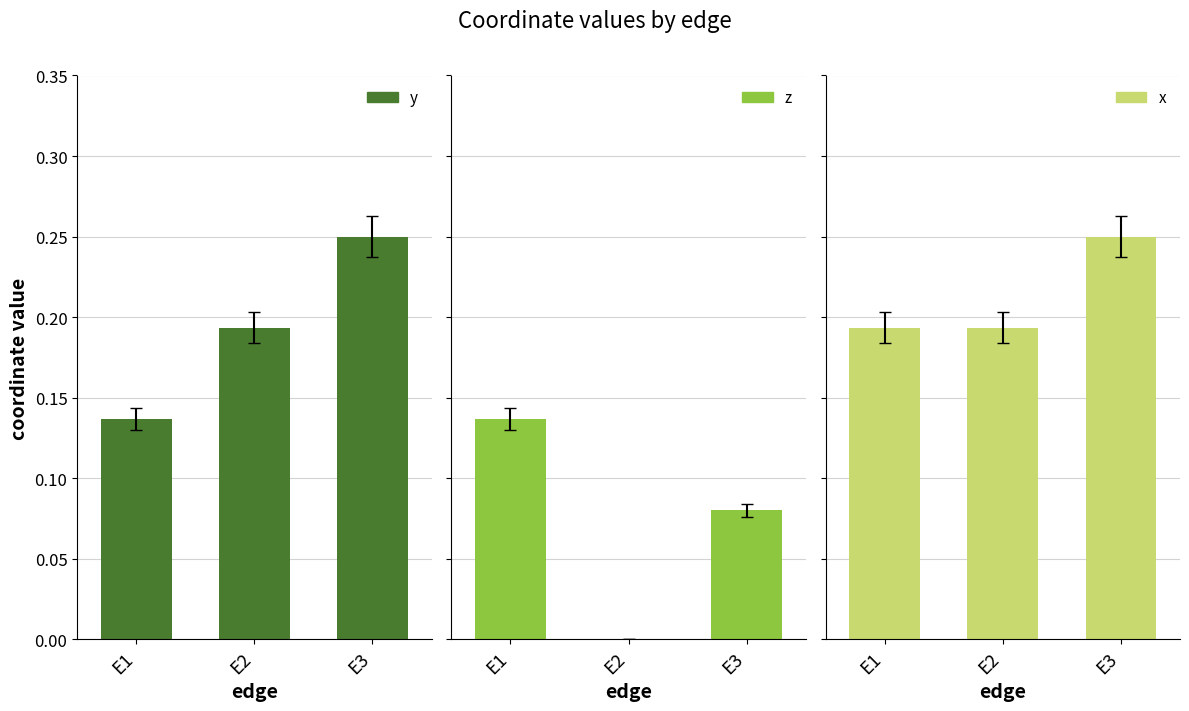

Count the number of categories in the chart.

3